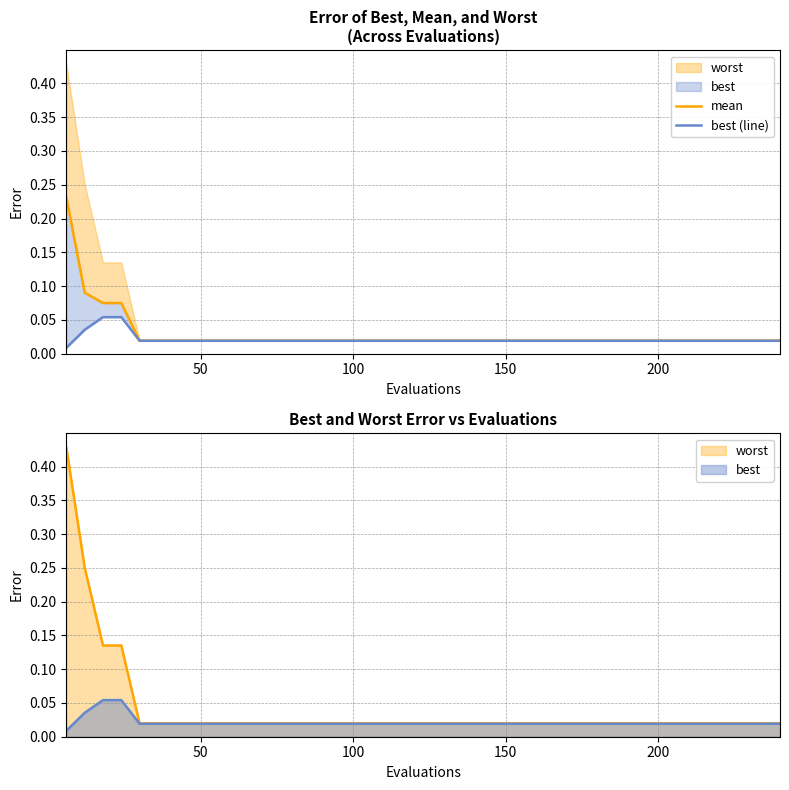

True or false: mean has more than 2 interior local peaks.

False